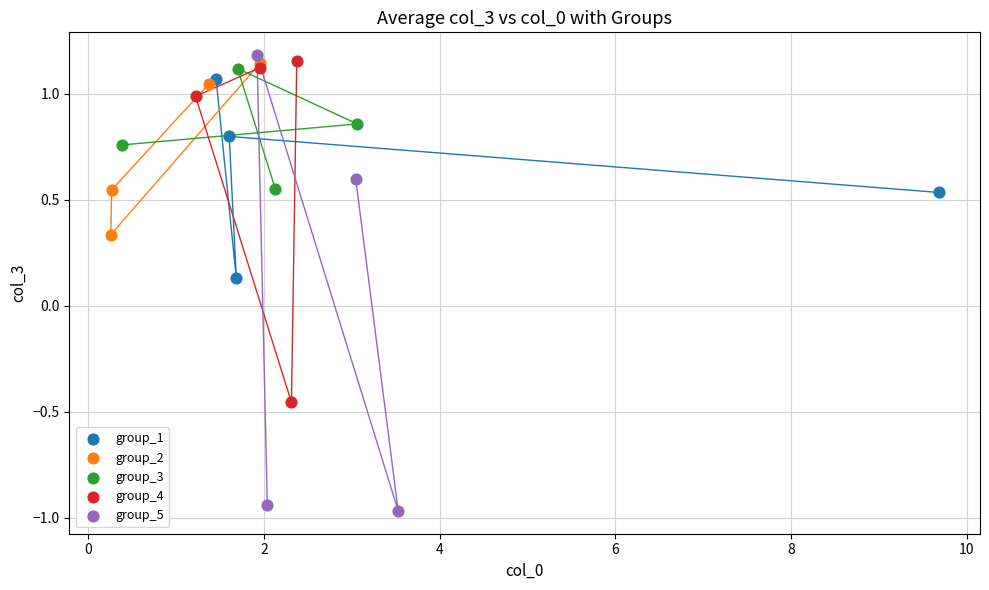

Which series has the widest spread of Y values?

group_5